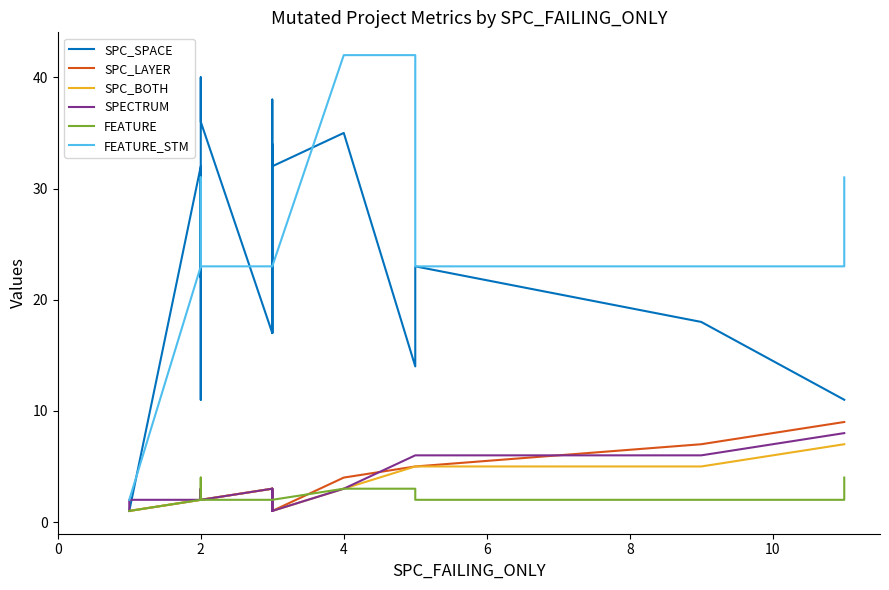

What are all the series names shown in the legend?

SPC_SPACE, SPC_LAYER, SPC_BOTH, SPECTRUM, FEATURE, FEATURE_STM